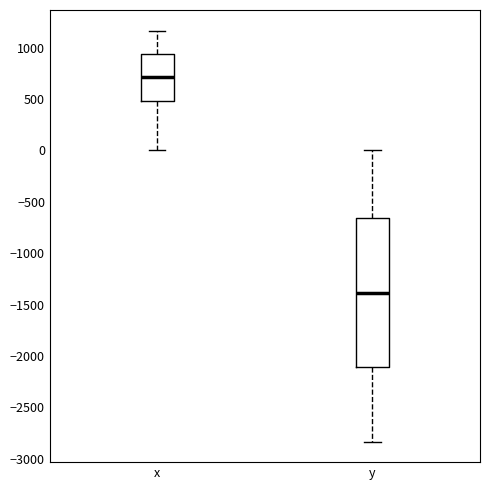

Which box has the highest median line?

x